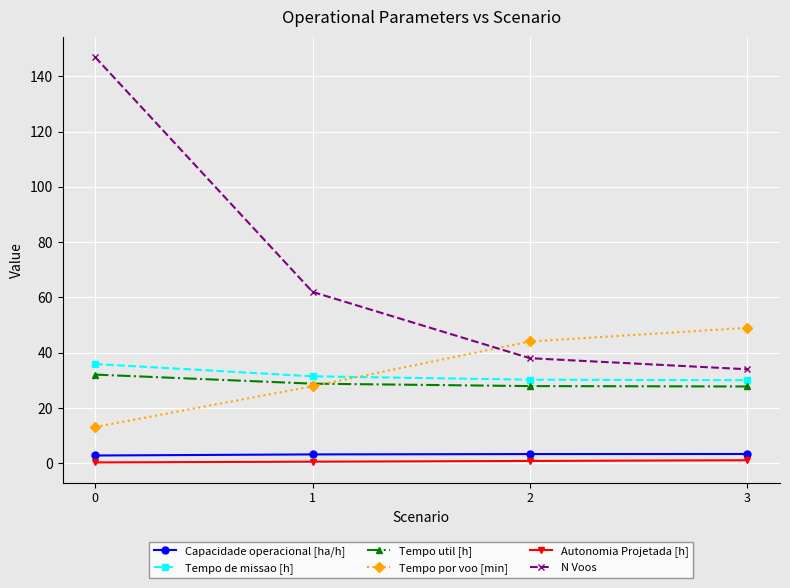

How many values in the Tempo por voo [min] series exceed 44?

2